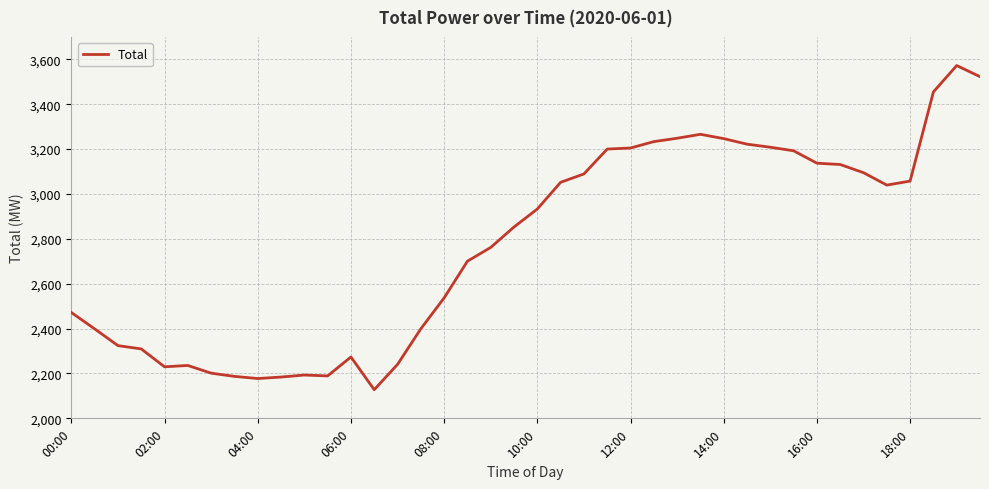

True or false: the data has more than 0 interior local peaks.

True